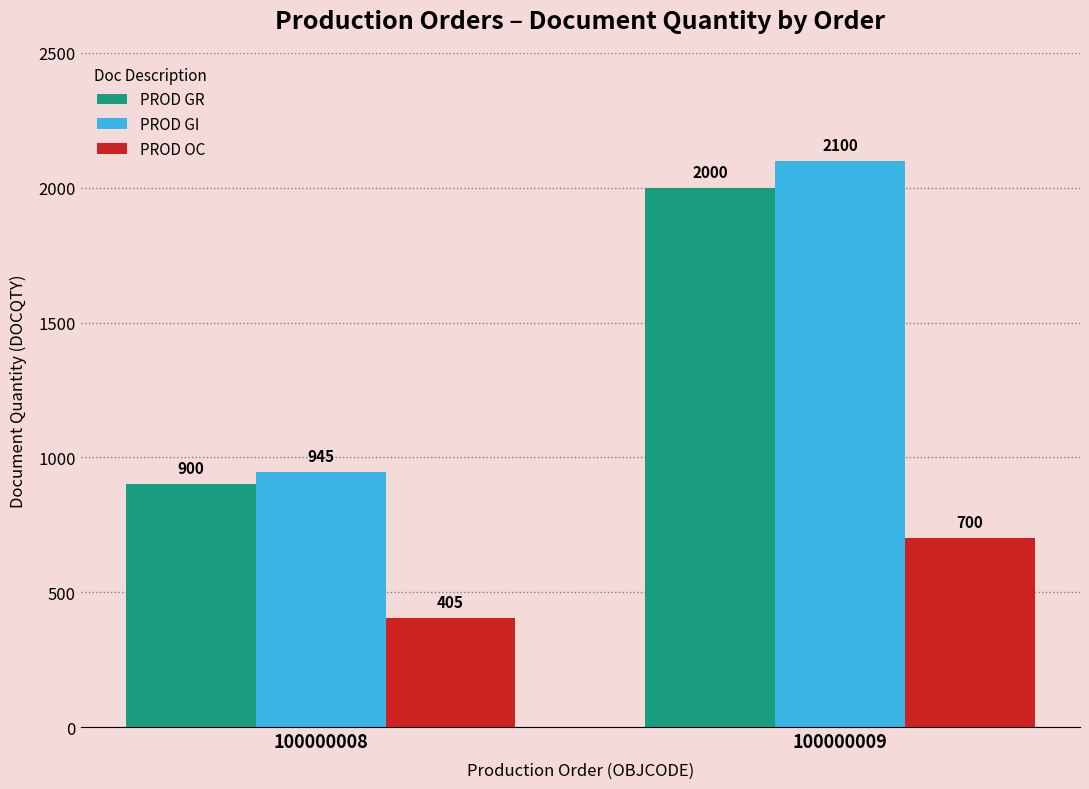

Where is PROD GR nearest to the value 1450?

100000008